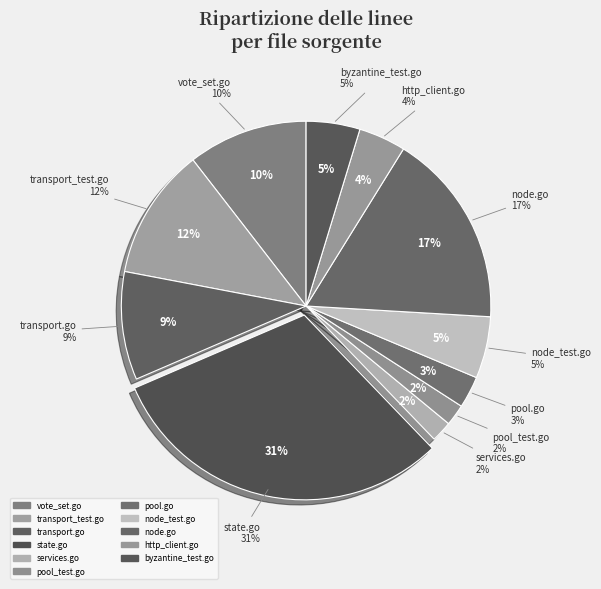

What percentage is the node.go slice, to the nearest percent?

17%